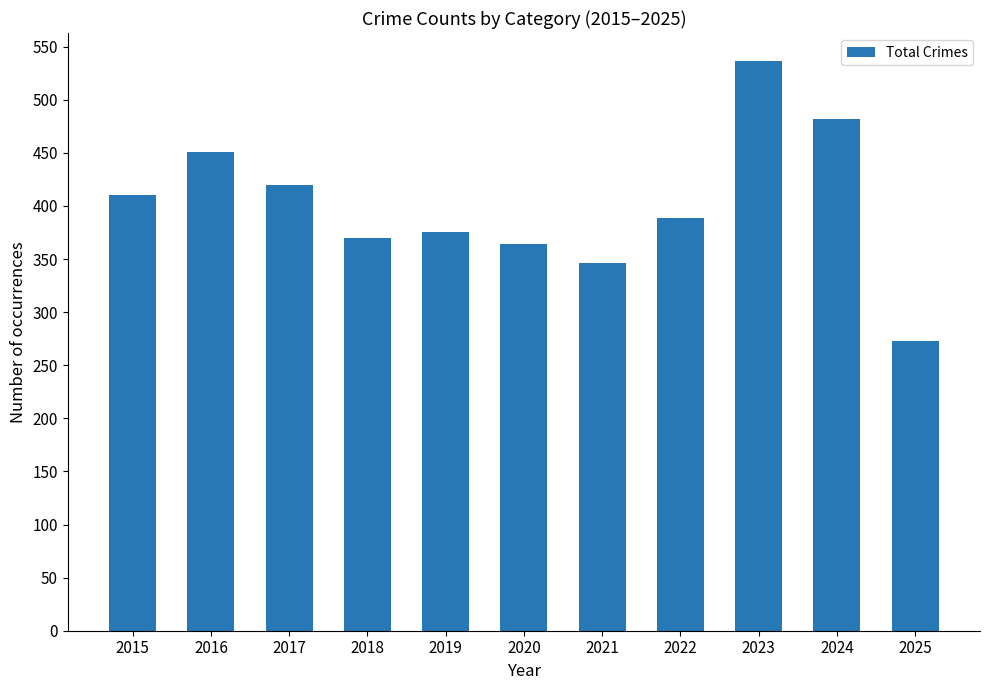

Which category has the lowest value across all series?

2025